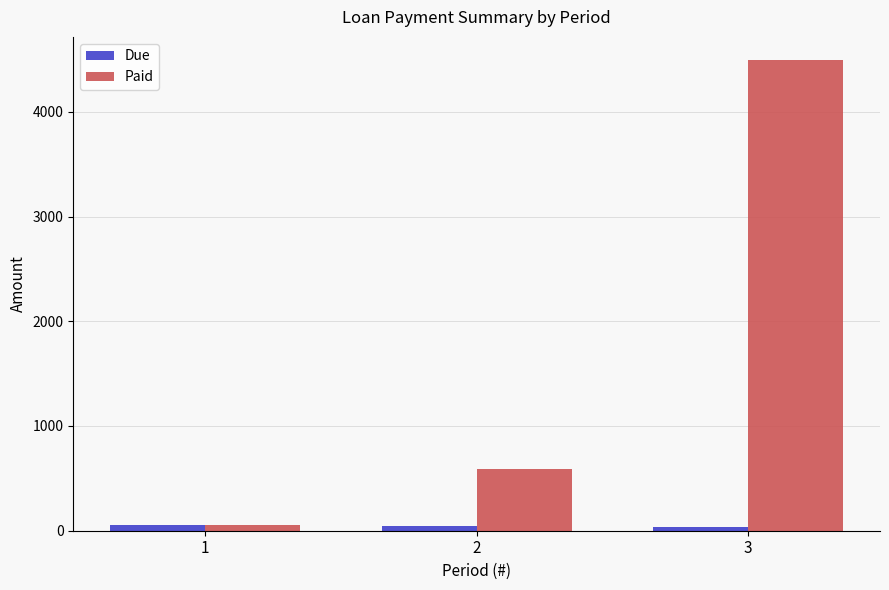

What are all the series names shown in the legend?

Due, Paid